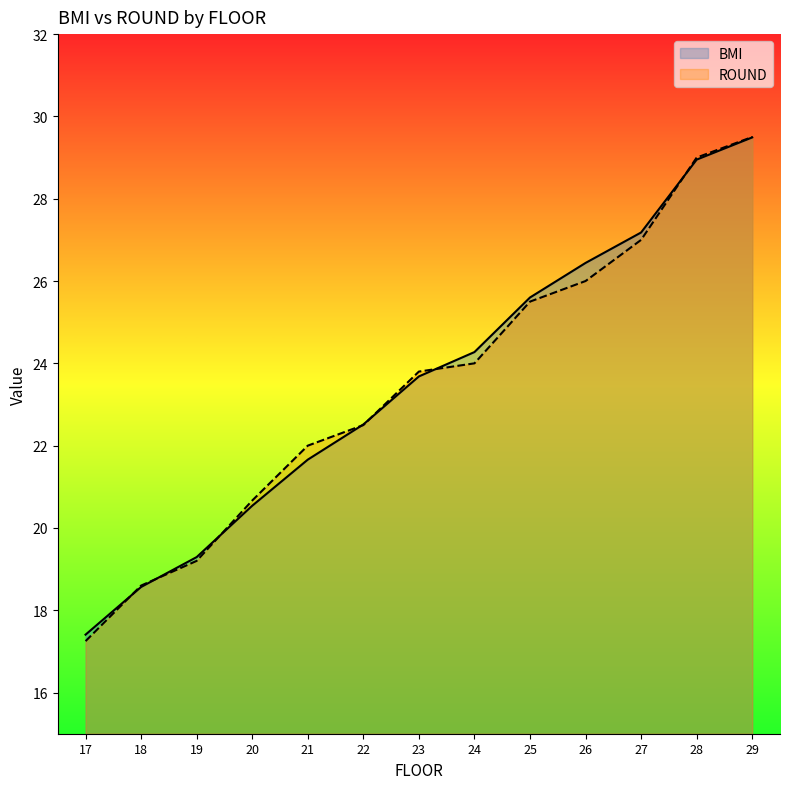

What are all the series names shown in the legend?

BMI, ROUND